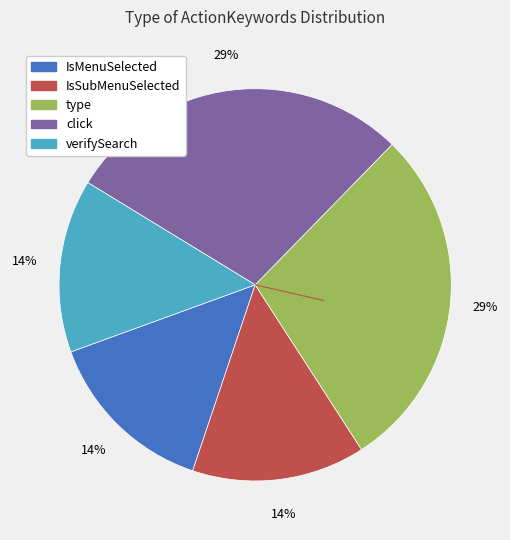

To the nearest percent, what percentage of the pie is verifySearch?

14%